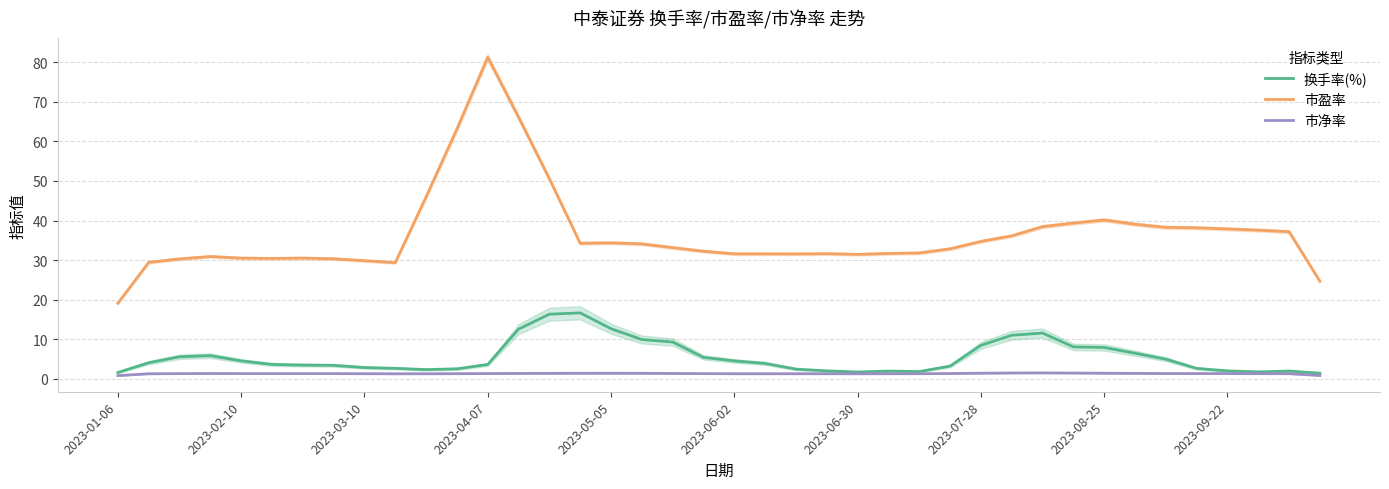

How many values in the 市盈率 series are below 33?

20